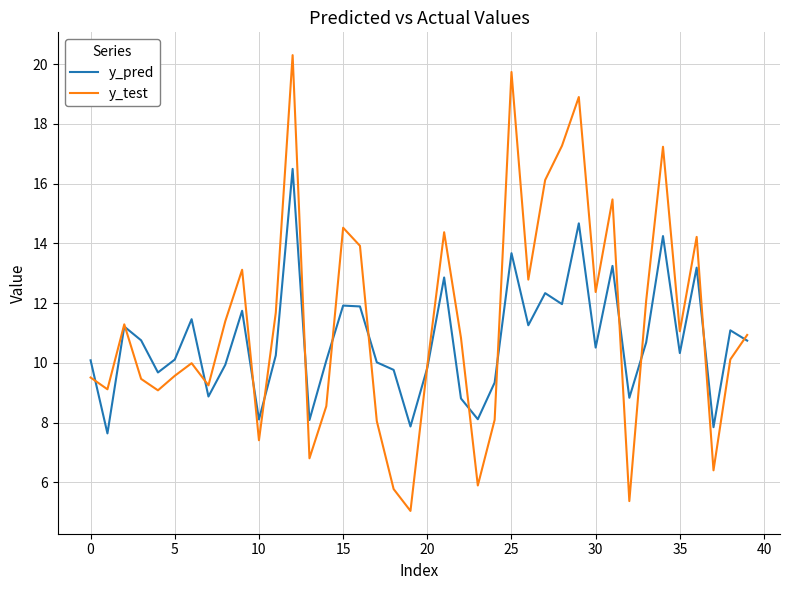

Does the chart have visible grid lines?

Yes